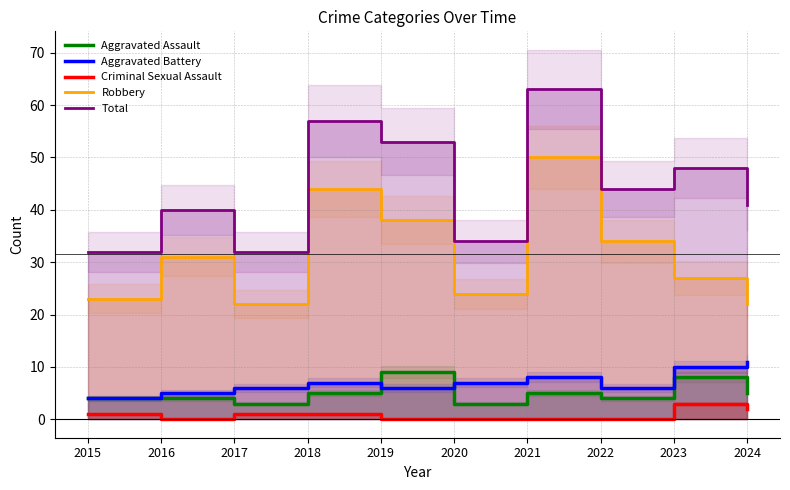

Read the Aggravated Assault value at 2022.

4